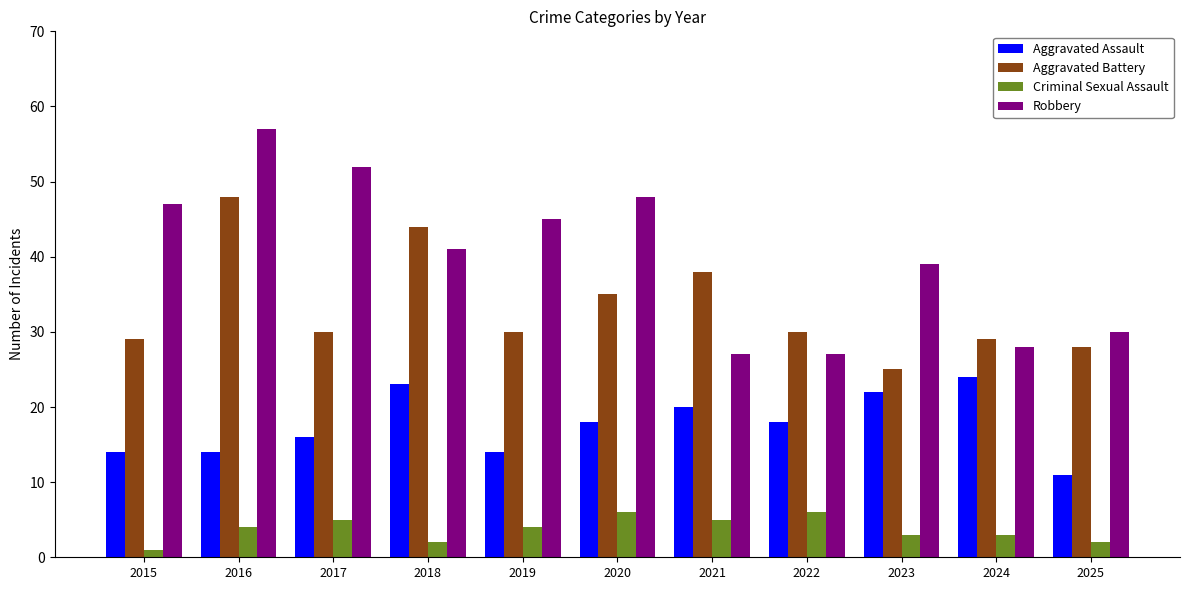

What is the value of the Aggravated Battery bar at the 2nd from the left?

48